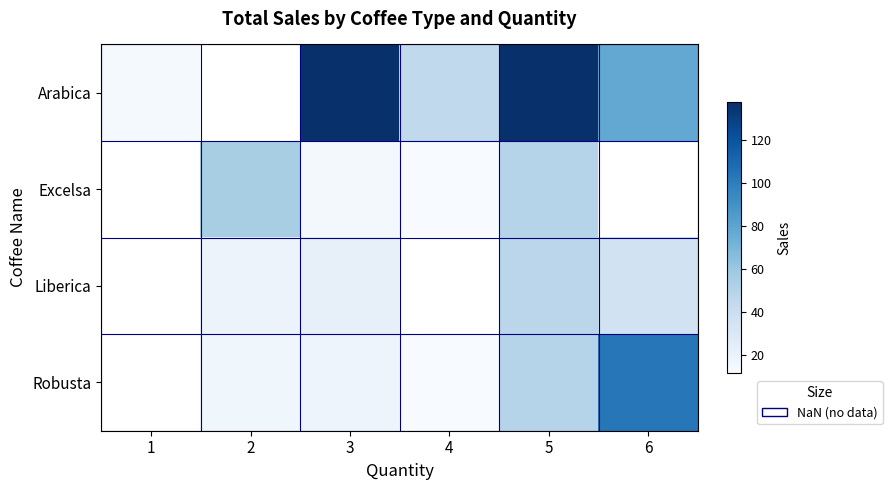

What is the difference between the maximum and minimum values in the Arabica series?

123.8